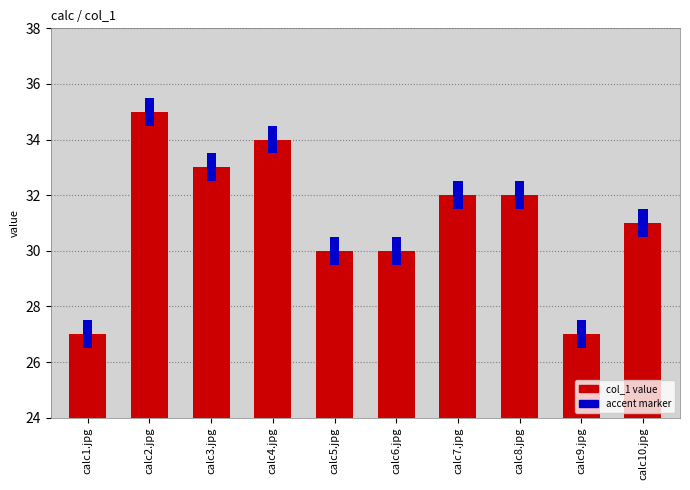

Is it true that the value at calc5.jpg is 6?

False